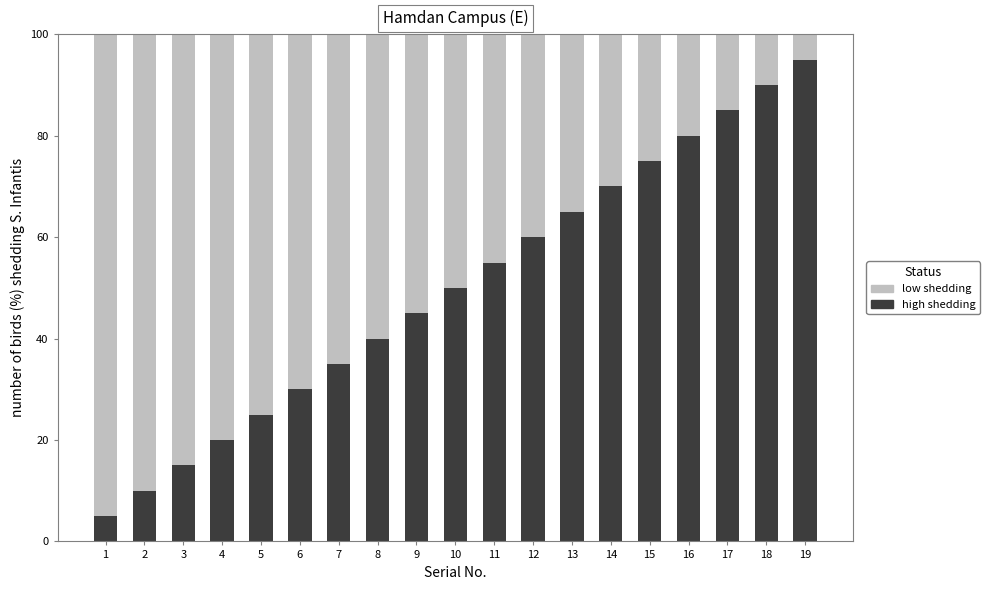

The high shedding series shows 20.0 at 4. True or false?

True